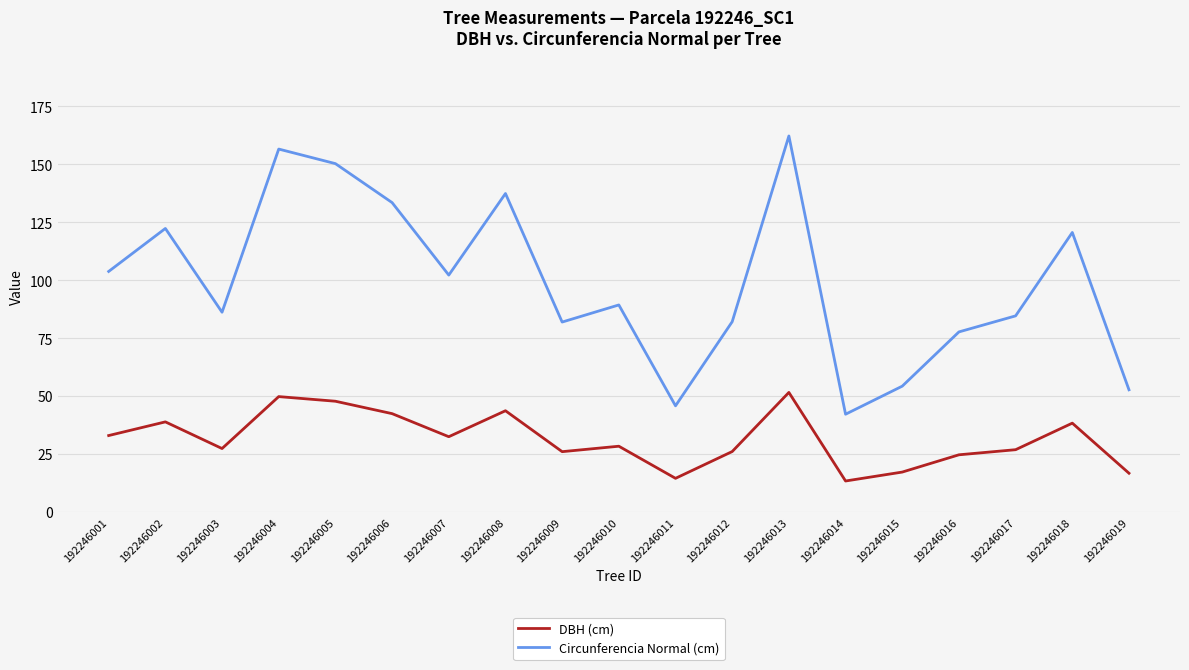

Which series has the widest spread of values?

Circunferencia Normal (cm)